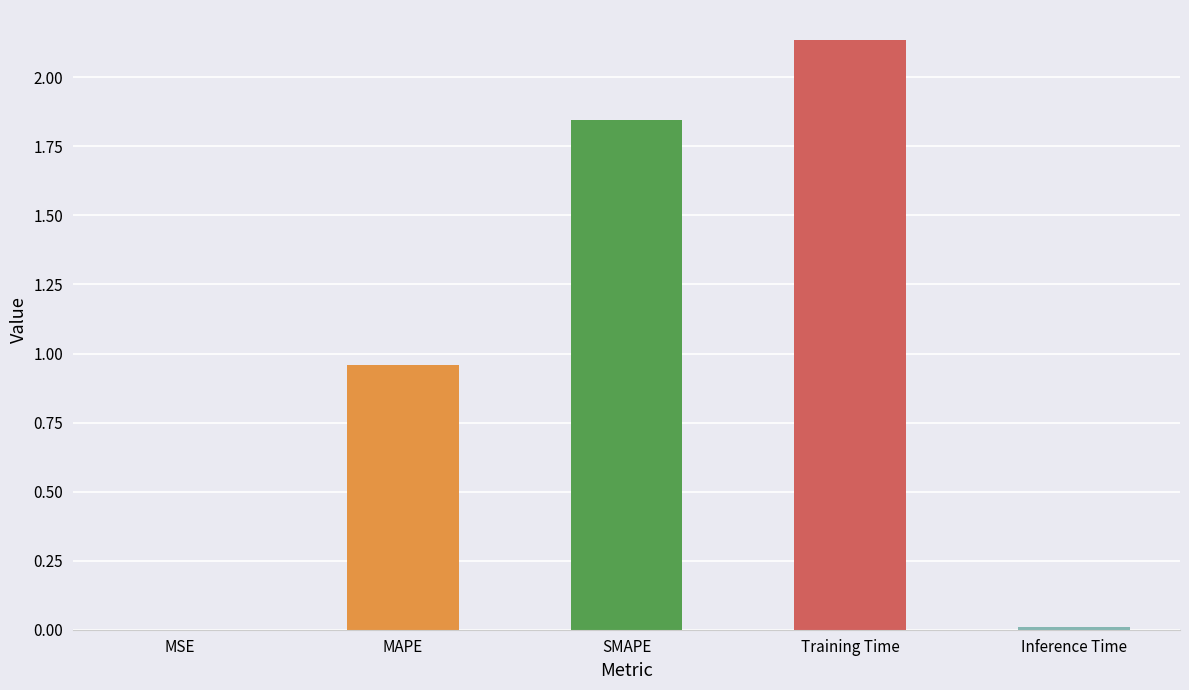

What is the sum of all values?

5.0